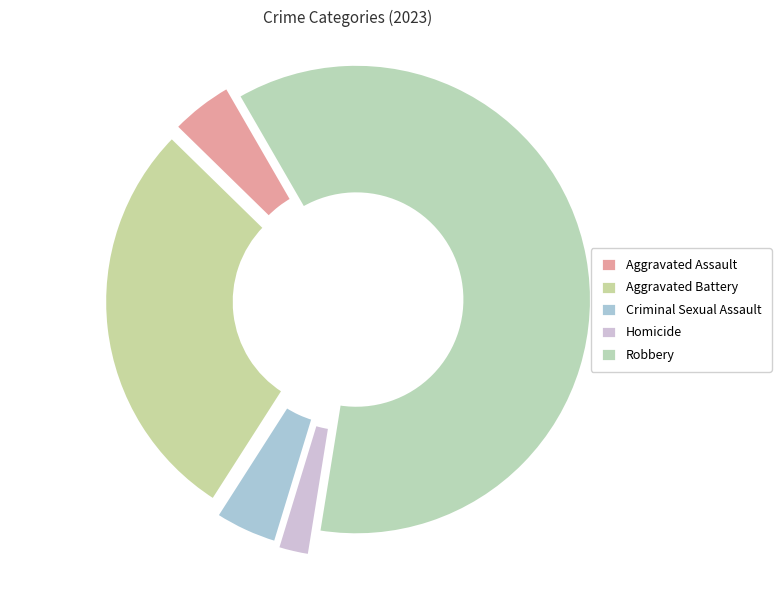

Count the number of slices in the pie.

5